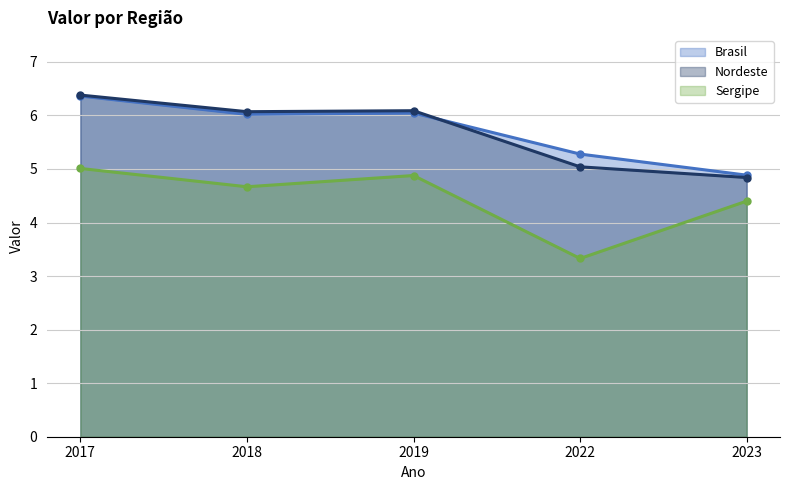

What is the maximum value for Brasil?

6.4